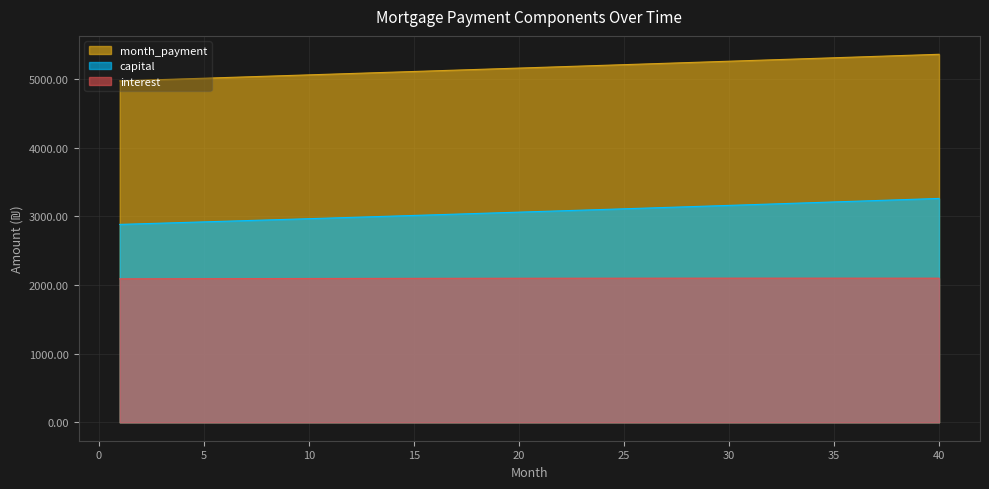

Is the value of interest at 35 greater than the value of capital at 34?

No